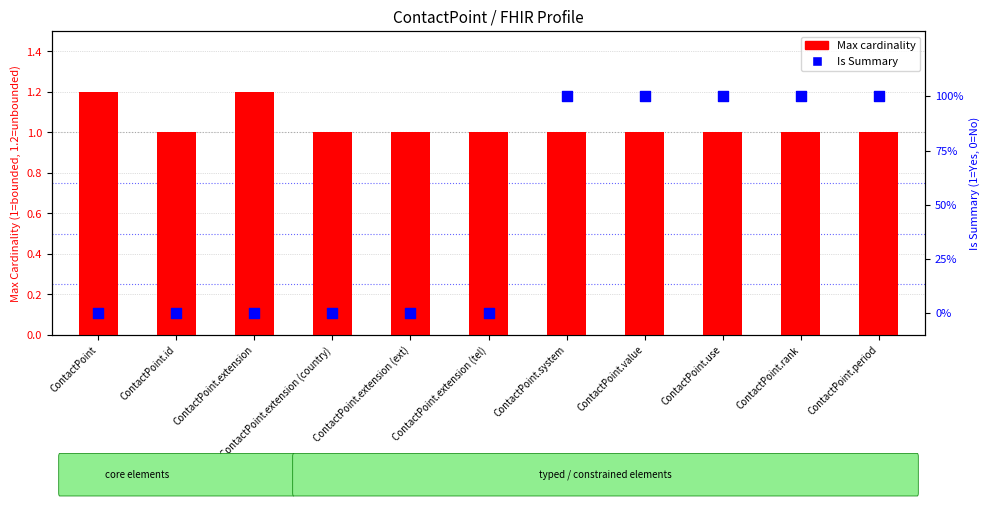

At which category is the sum across all series the highest?

ContactPoint.system